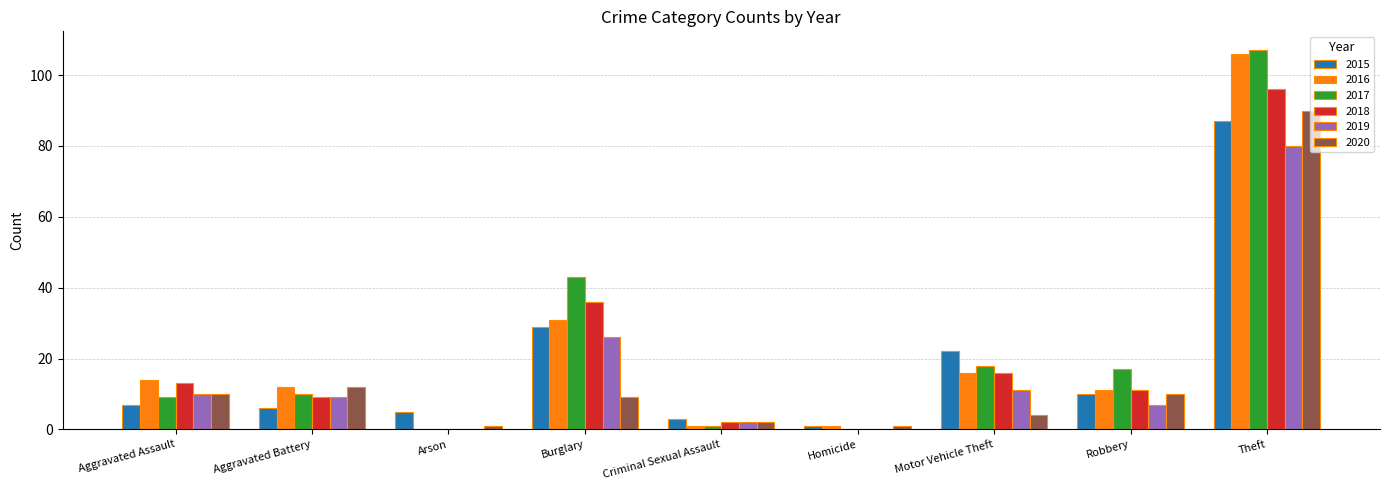

Which series changed the most between Burglary and Homicide?

2017